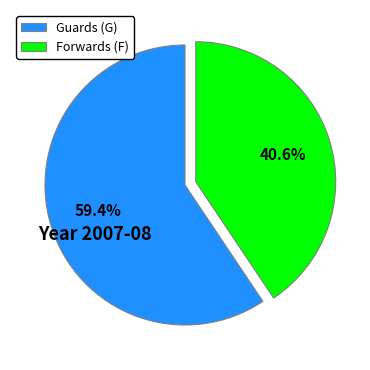

What is the ratio of the value at Guards (G) to the value at Forwards (F)?

1.5